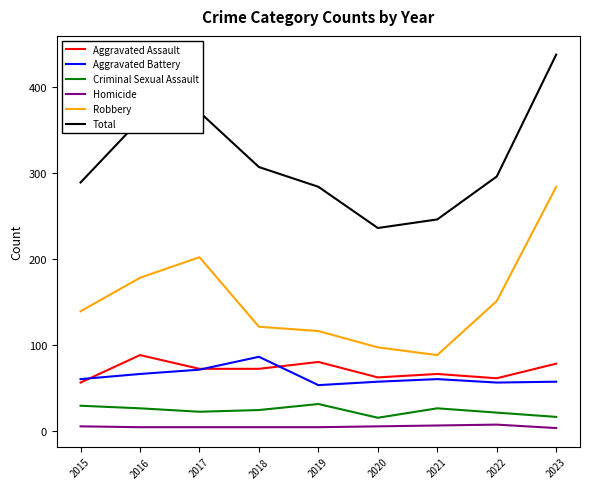

At which label does Aggravated Assault first exceed 72?

2016